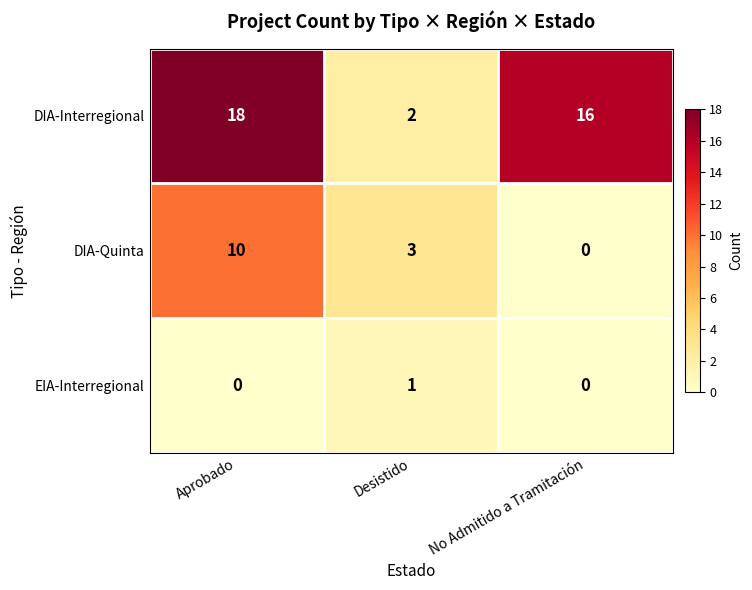

Which series has the widest spread of values?

DIA-Interregional